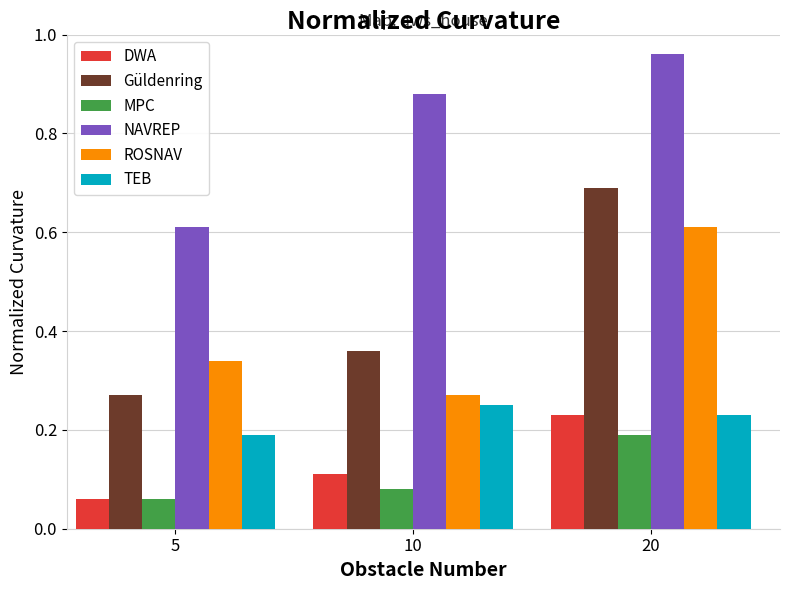

At which category does the chart reach its peak across all series?

20